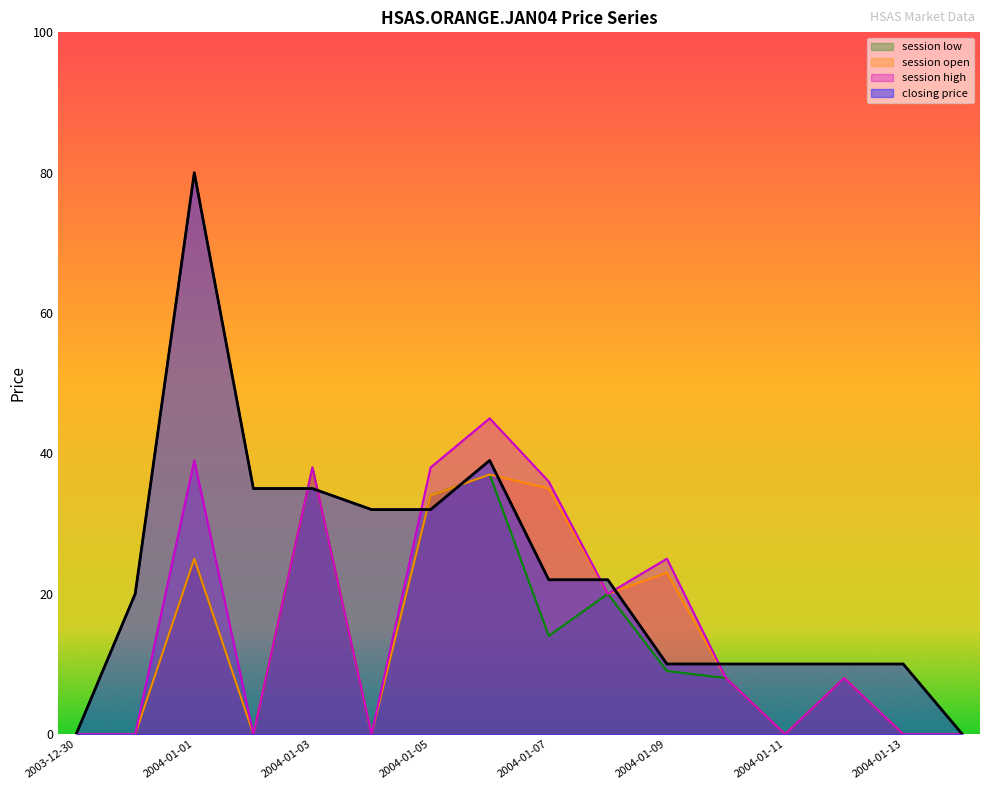

True or false: session open has more than 1 points higher than both neighbors.

True